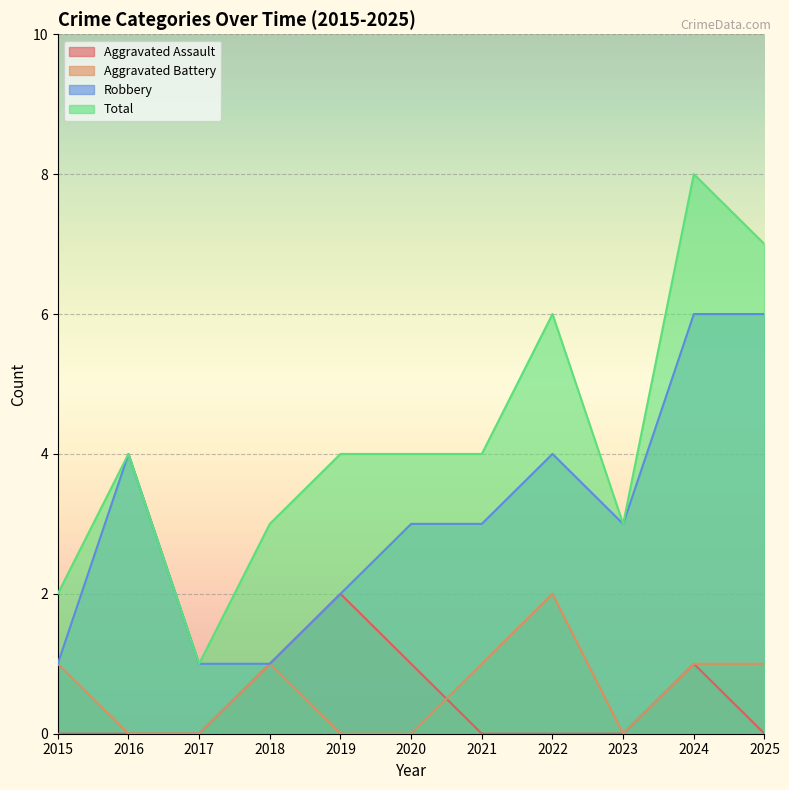

List the labels in order of Aggravated Assault value, smallest first.

2015, 2016, 2017, 2021, 2022, 2023, 2025, 2018, 2020, 2024, 2019